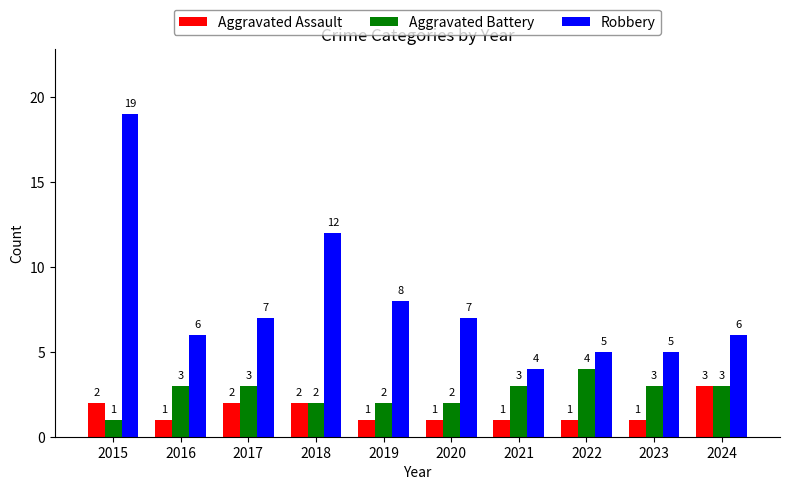

True or false: Robbery has a value of 3 at 2020.

False